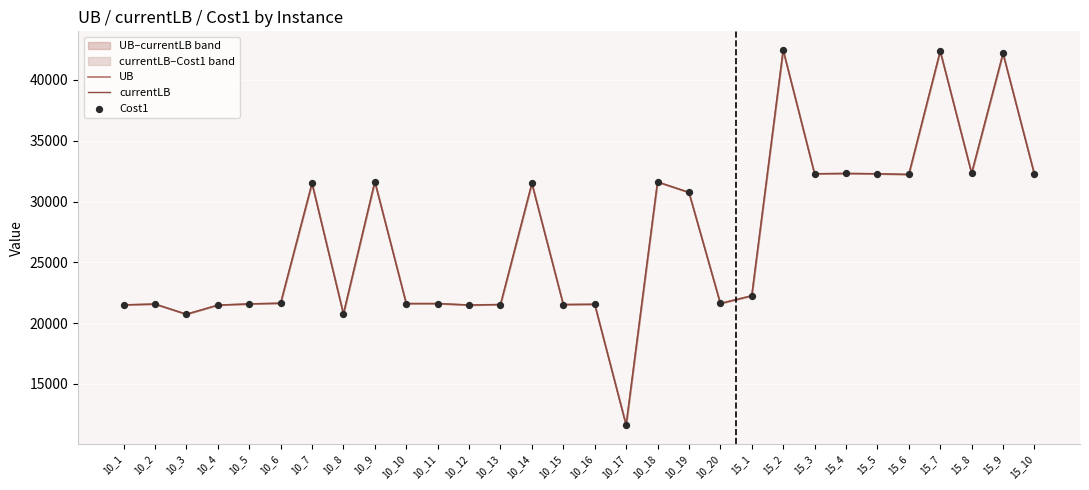

What is the total value across all series at 10_12?

64446.0